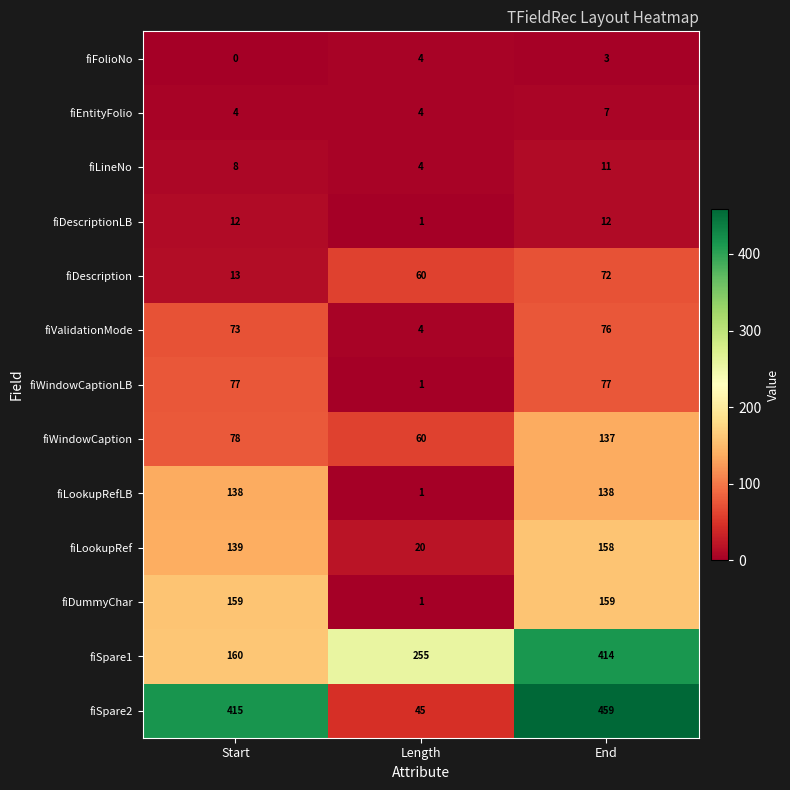

What is the difference between the maximum and minimum values in the fiDescriptionLB series?

11